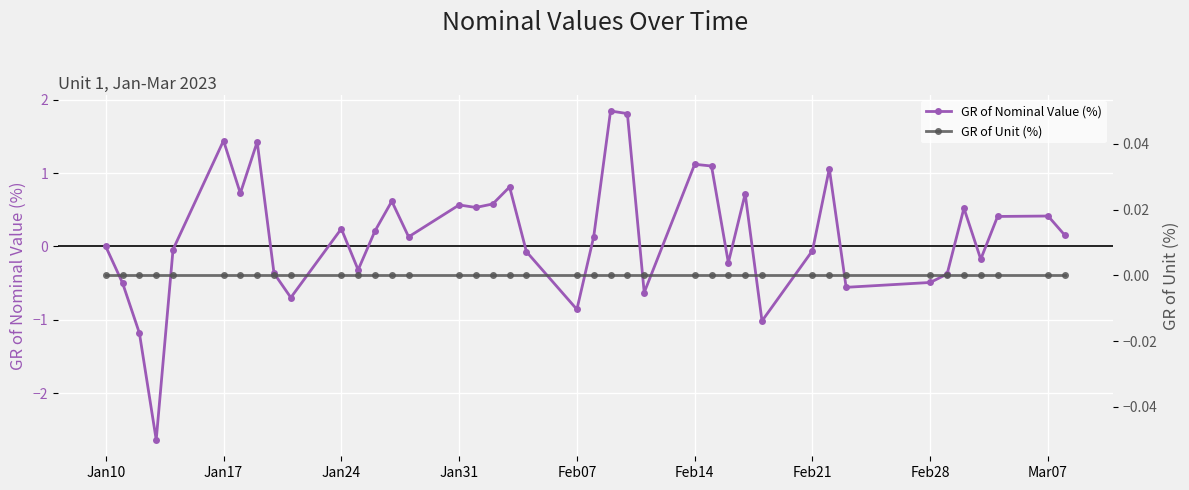

The value of GR of Nominal Value (%) at Jan31 is 0.6. True or false?

True